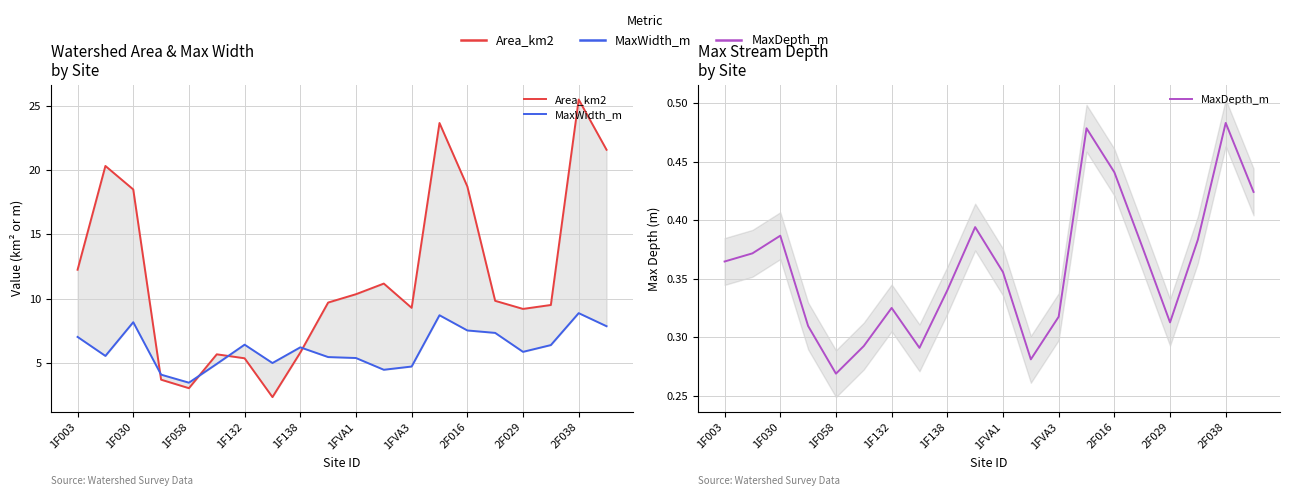

At which label does MaxWidth_m first exceed 6?

1F003